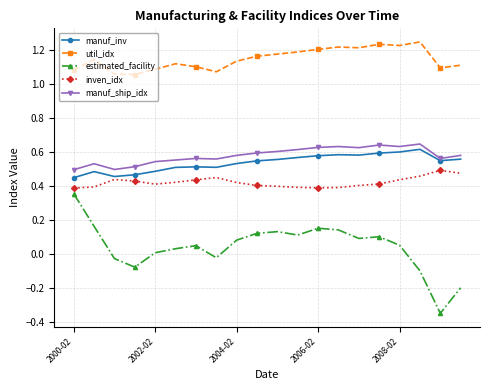

Count the number of categories in the chart.

20